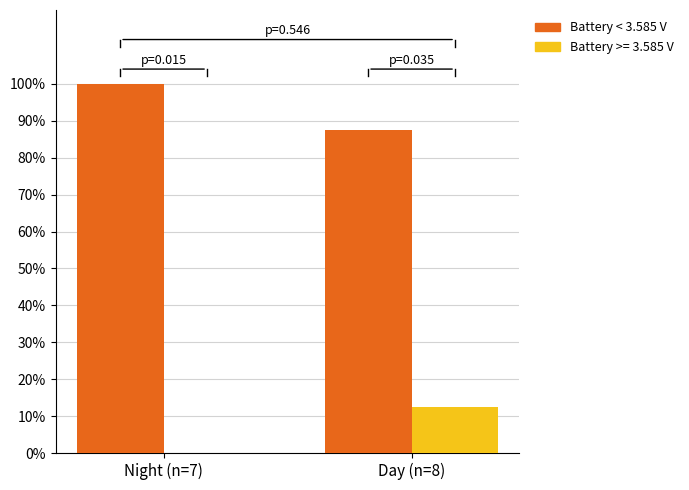

How many distinct data groups are displayed?

2